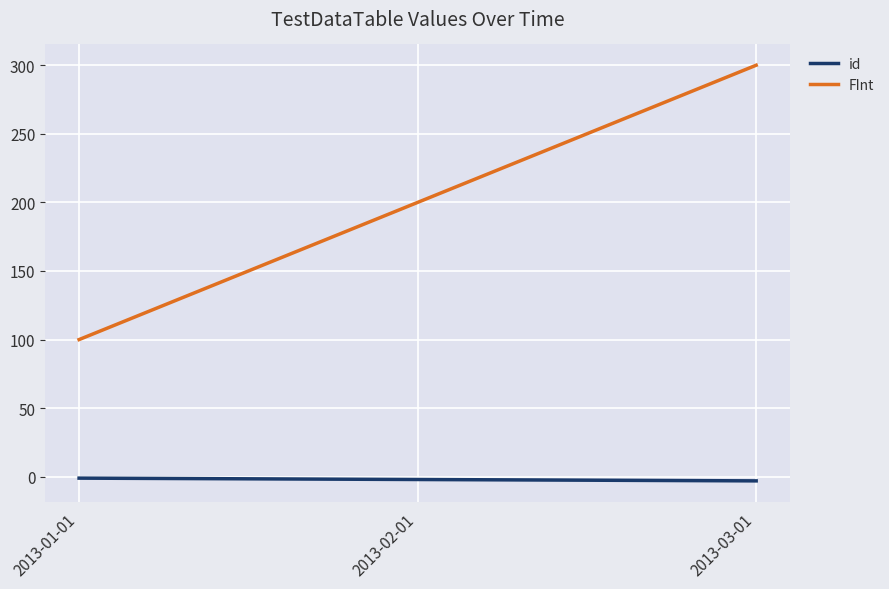

What are all the series names shown in the legend?

id, FInt